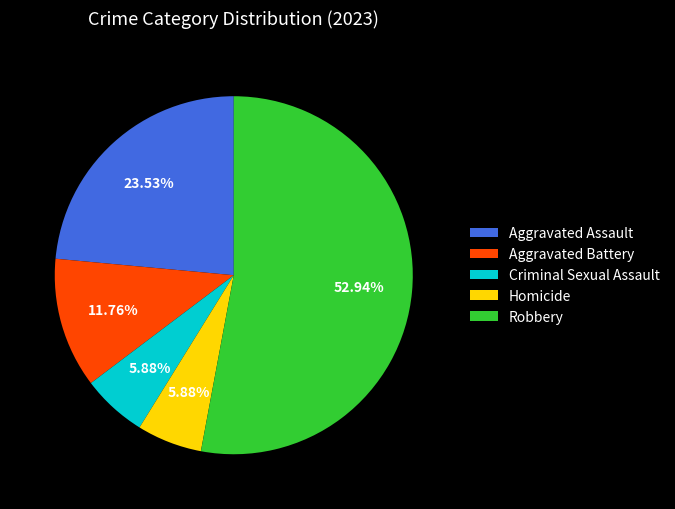

Which category has the biggest portion of the pie?

Robbery